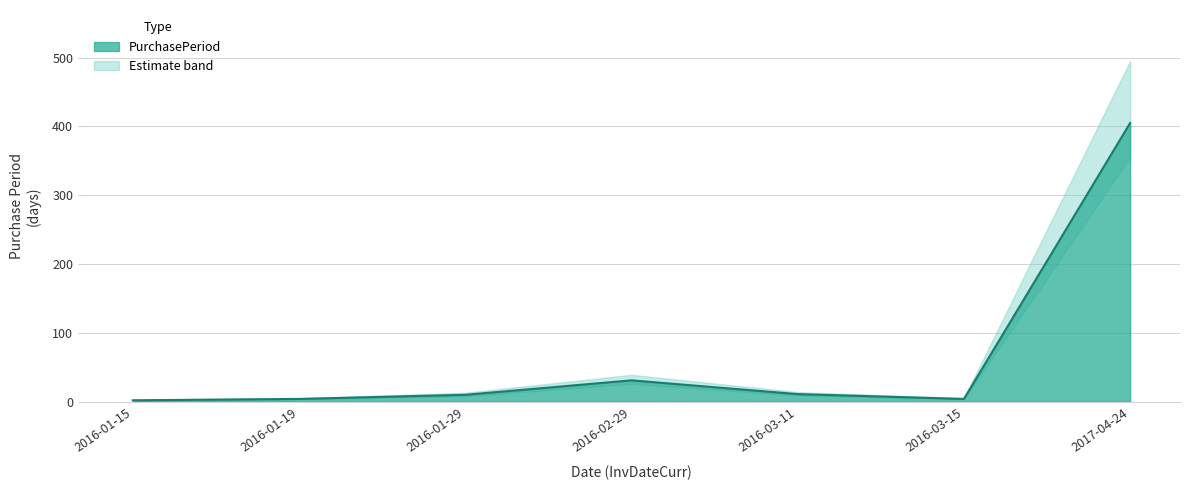

The value at 2017-04-24 is 683. True or false?

False